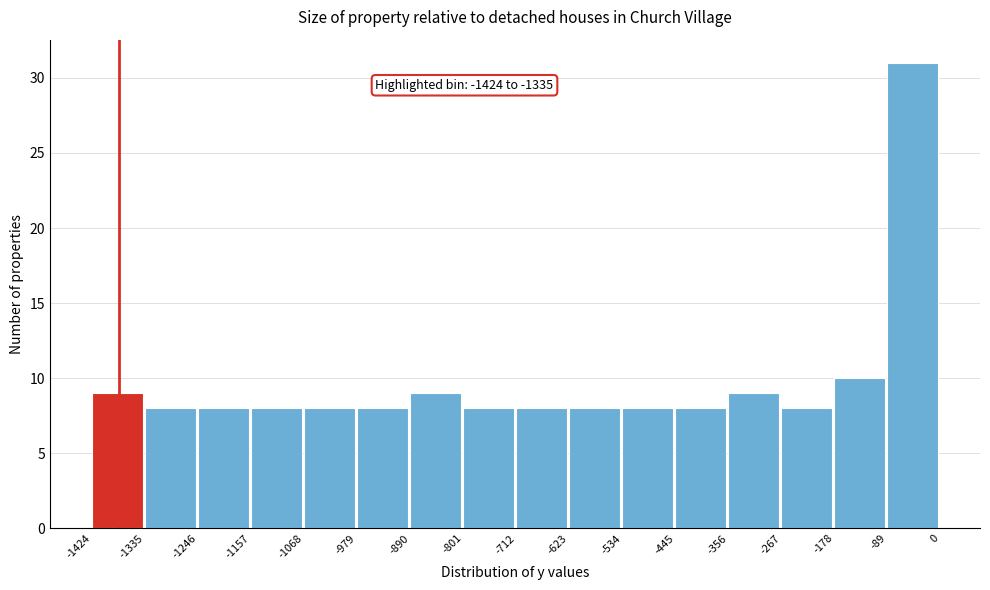

Over which range of the x-axis is the bar tallest?

-89 to 0